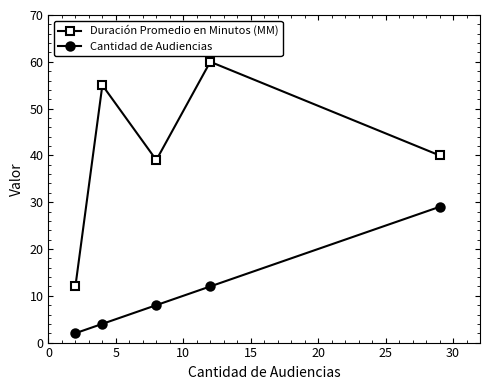

Which series has the widest spread of values?

Duración Promedio en Minutos (MM)